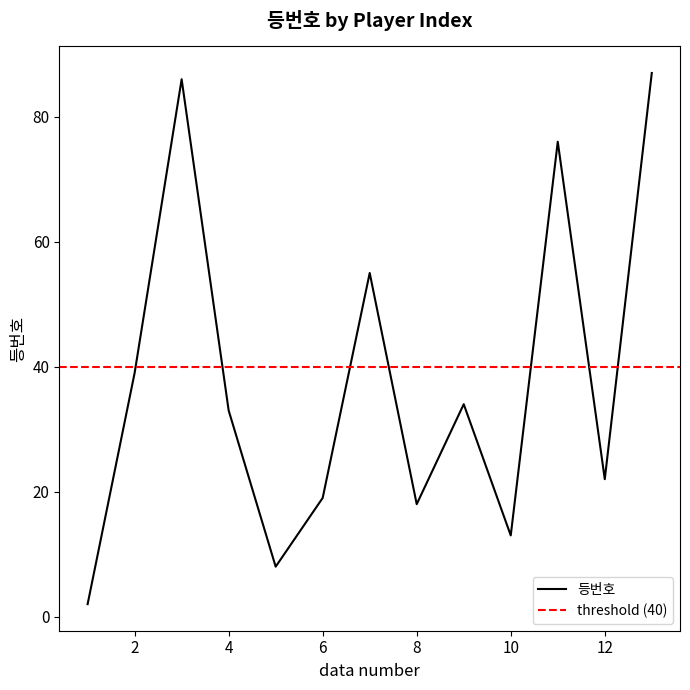

What is the sum of the values at 9 and 6?

53